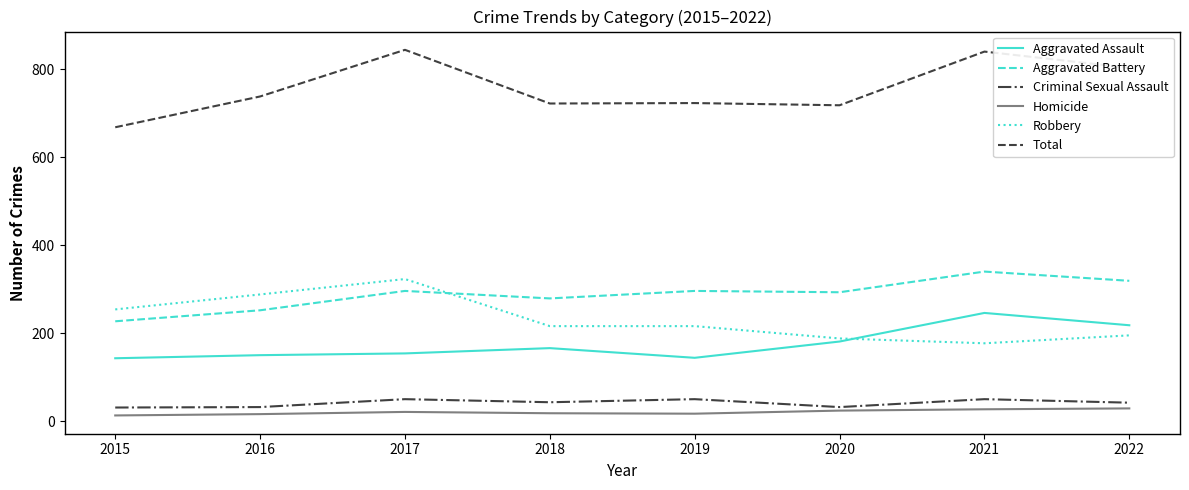

True or false: Homicide and Robbery cross at least once.

False